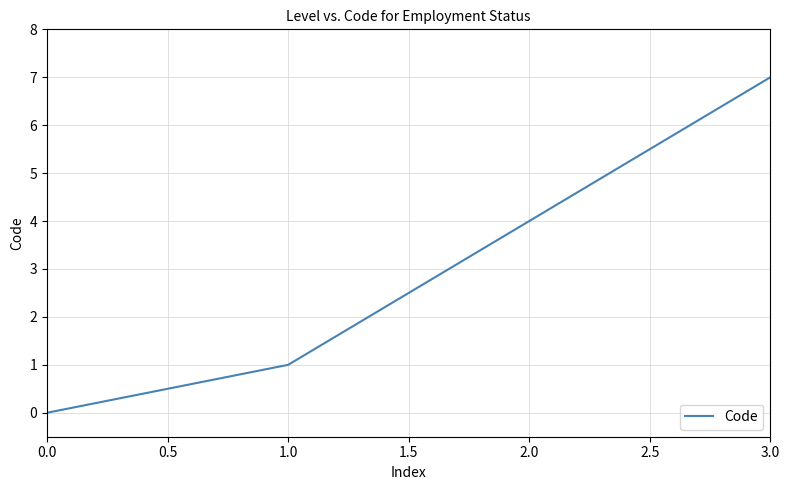

The value at 2.0 is 3. True or false?

False